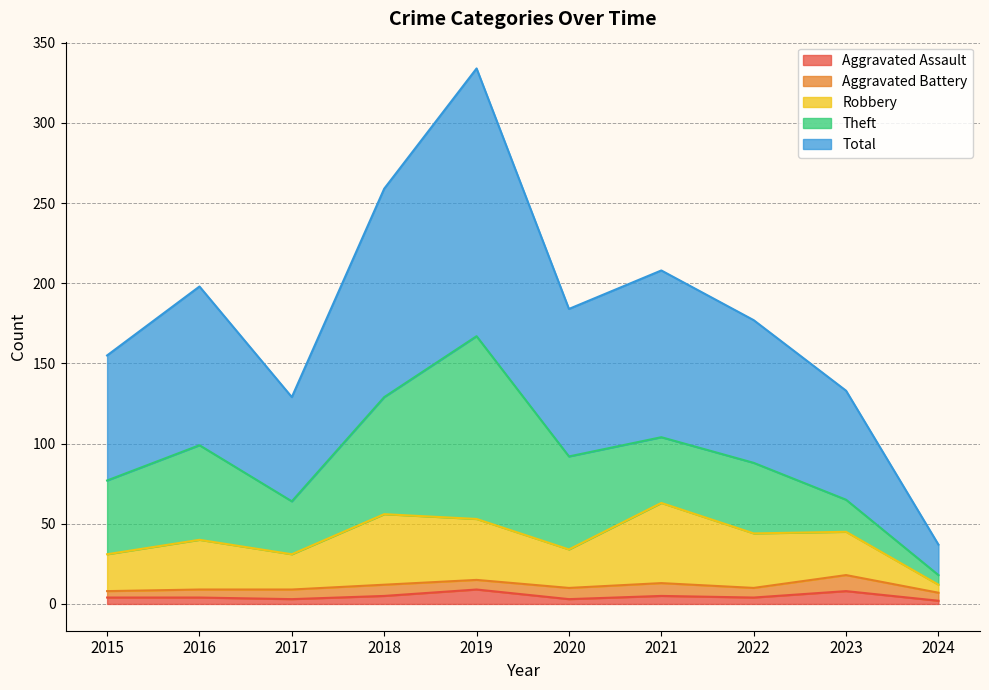

True or false: Total and Aggravated Assault cross at least once.

False